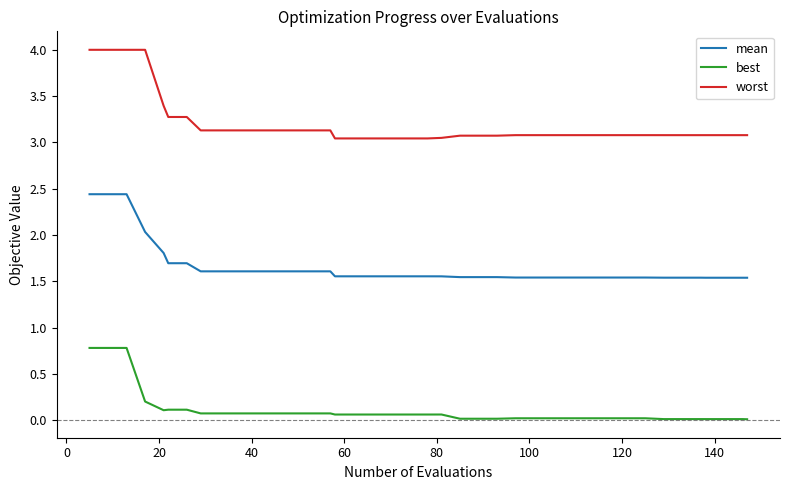

Which series has the largest range (max minus min)?

worst